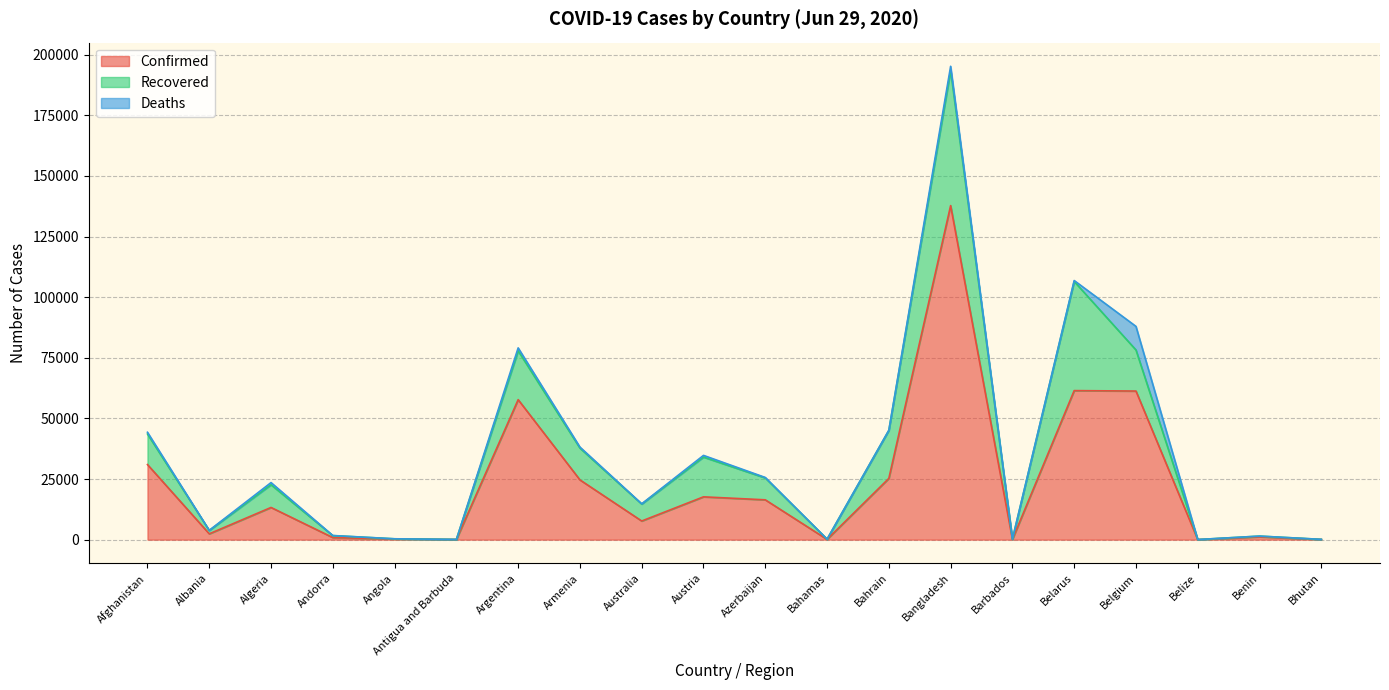

Which series changed the most between Barbados and Bhutan?

Recovered